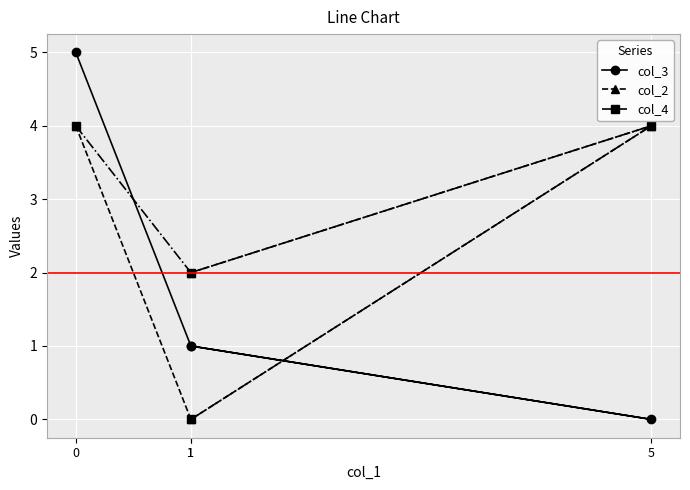

What is the sum of the col_3 values at 0 and 1?

6